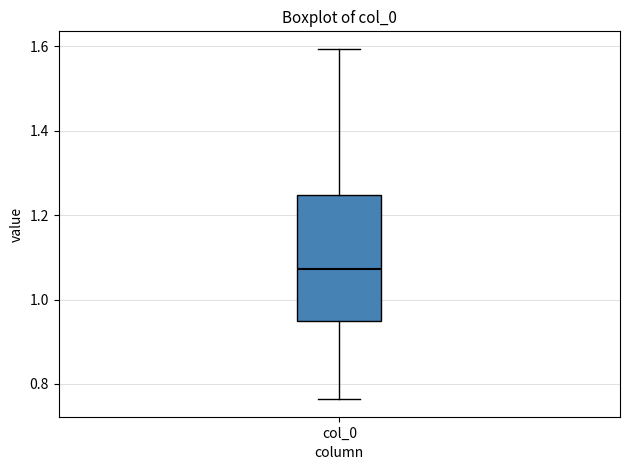

Transcribe this box plot: give where the median line is, the range the box spans, and where the two whiskers end, as read against the y-axis. The values are not printed on the chart, so give them approximately, as read against the axis.

median 1.08, box 0.94 to 1.24, whiskers 0.76 to 1.60